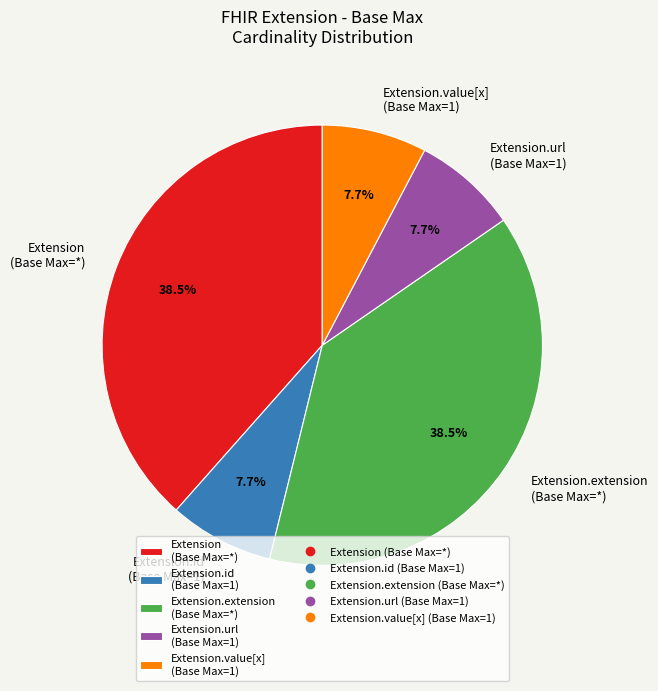

To the nearest percent, what is the average slice percentage?

20%